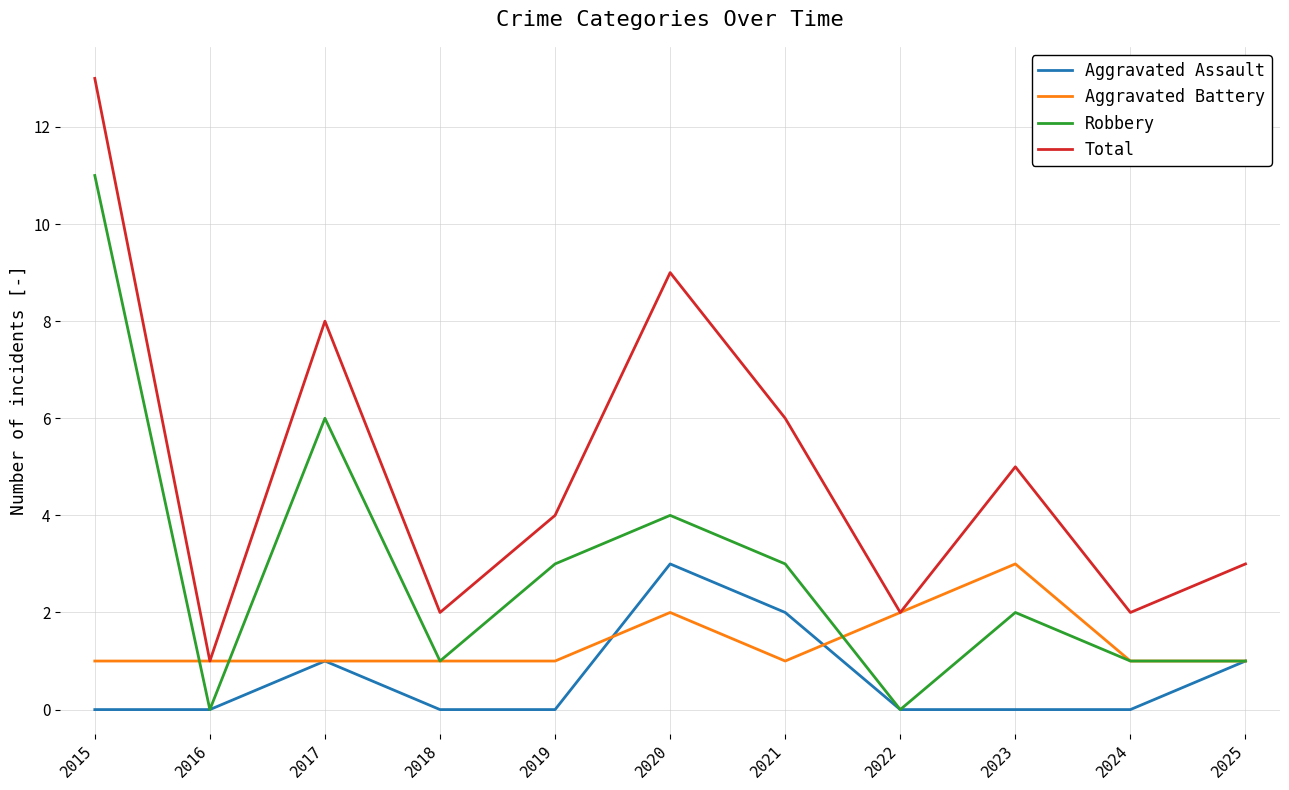

Is it true that Total equals 2 at 2018?

True